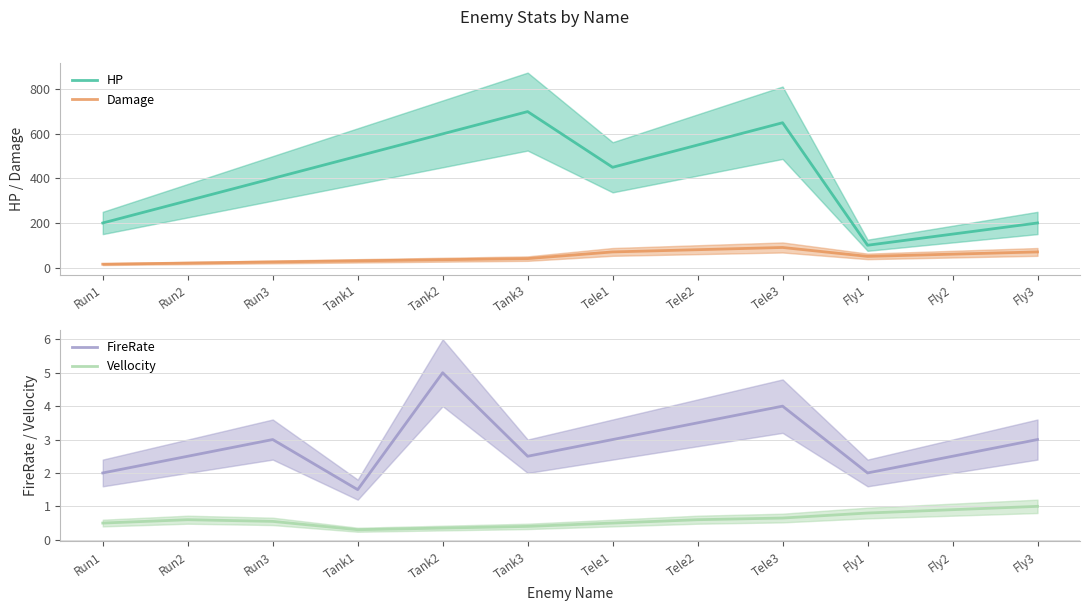

What is the difference between the highest and lowest values at Tele1?

449.5